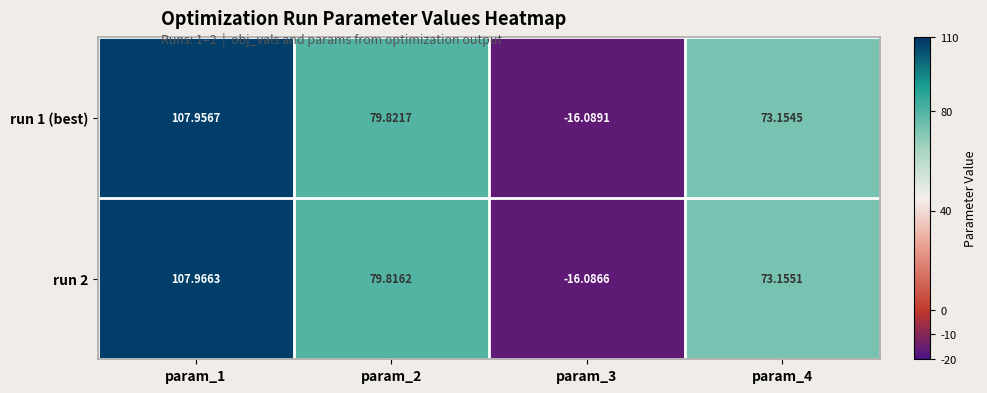

Is the value of run 2 at param_1 greater than the value of run 1 (best) at param_3?

Yes